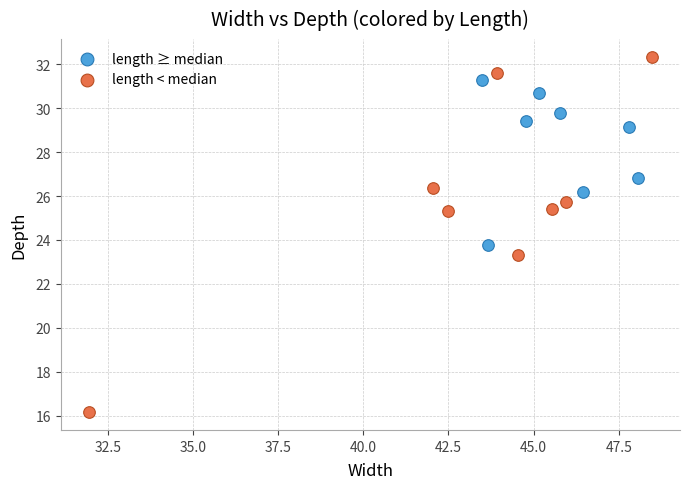

Which series contains the highest Y value?

length < median